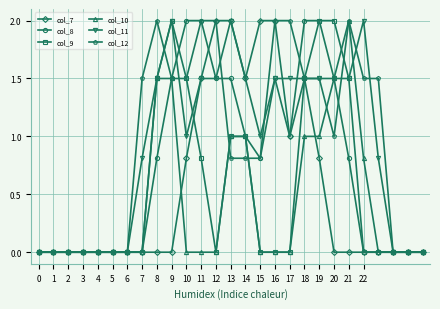

What is the value of the col_12 point at the 9th from the left?

2.0